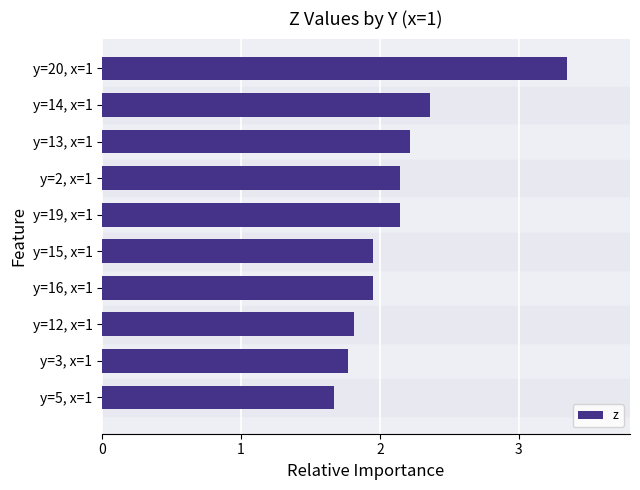

True or false: the data shows 6.0 at y=20, x=1.

False